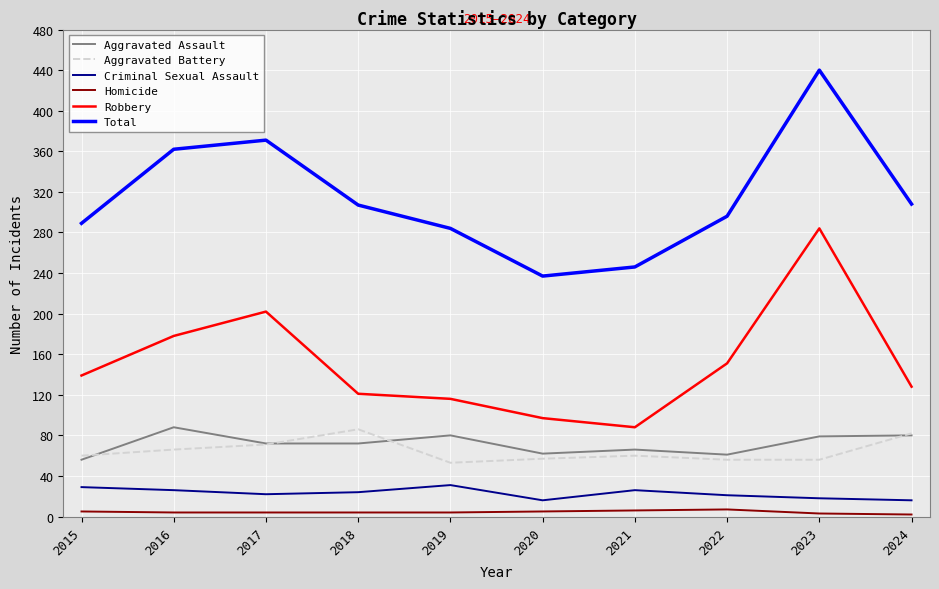

Which series changed the most between 2022 and 2023?

Total